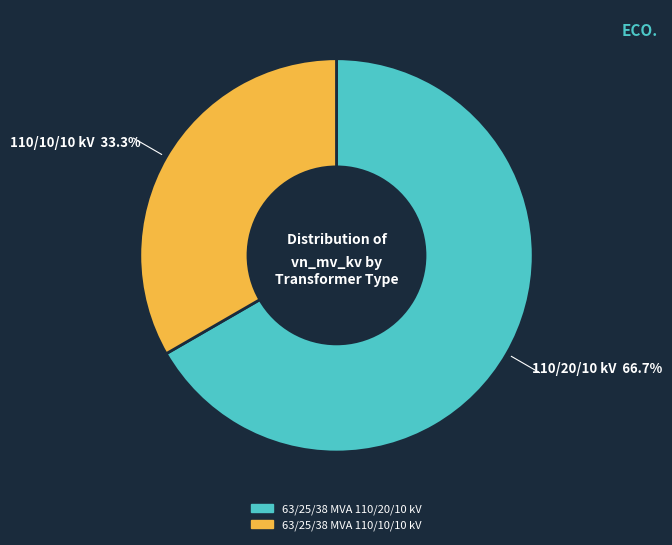

Combined, what portion of the pie is 63/25/38 MVA 110/10/10 kV and 63/25/38 MVA 110/20/10 kV?

100.0%